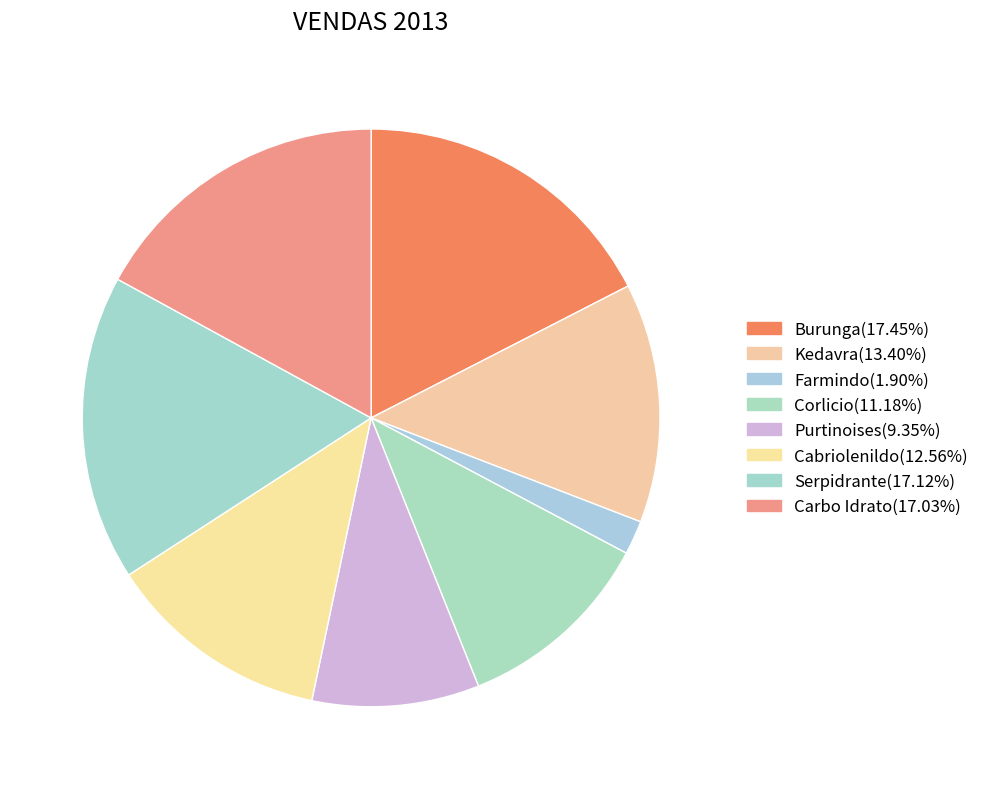

Is there any slice that represents more than half of the pie?

No